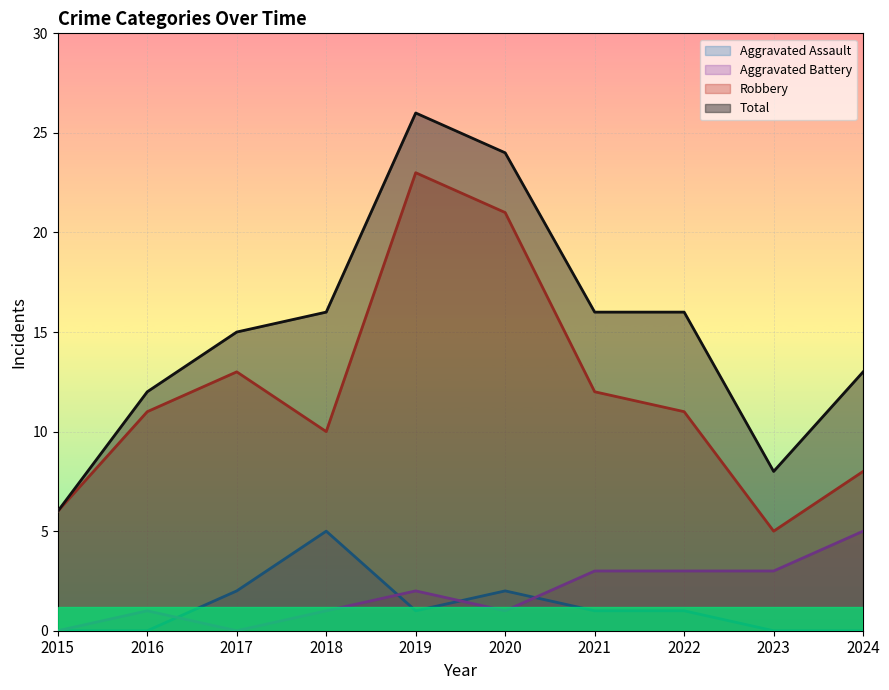

Reading left to right, list all the values displayed in this chart.

Aggravated Assault: 0	0	2	5	1	2	1	1	0	0
Aggravated Battery: 0	1	0	1	2	1	3	3	3	5
Robbery: 6	11	13	10	23	21	12	11	5	8
Total: 6	12	15	16	26	24	16	16	8	13